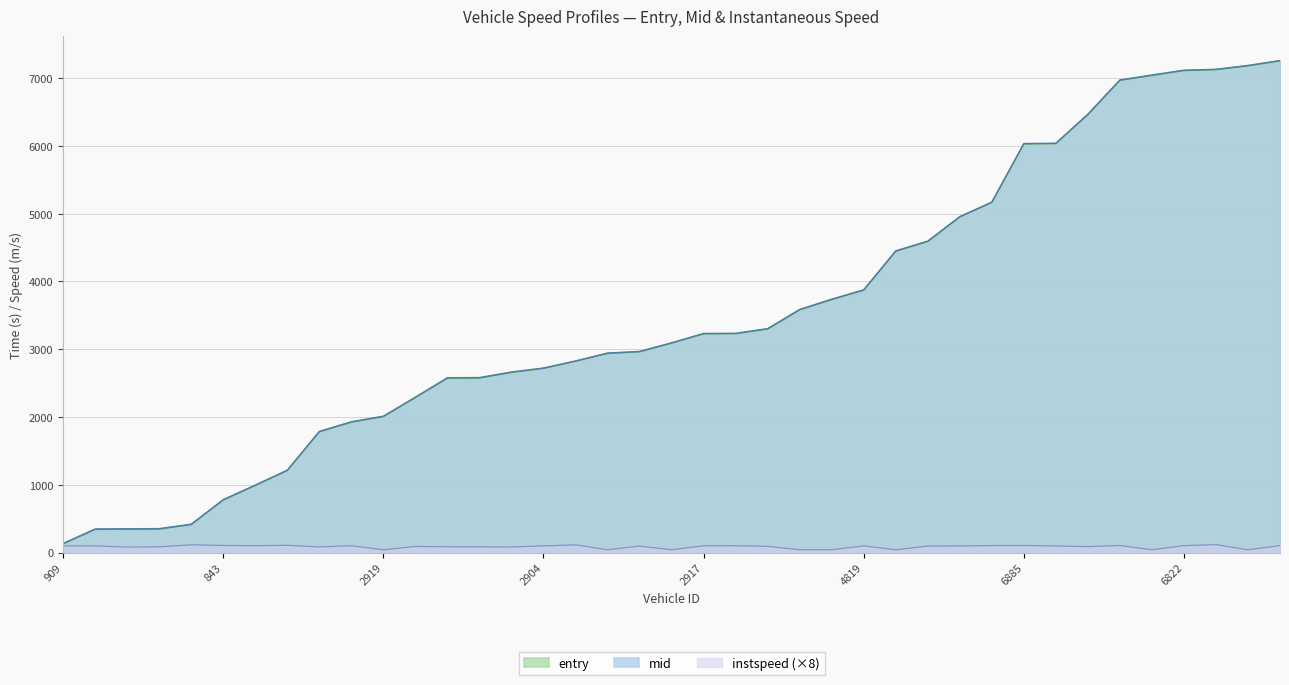

Is it true that mid equals 3586.3 at 2844?

True